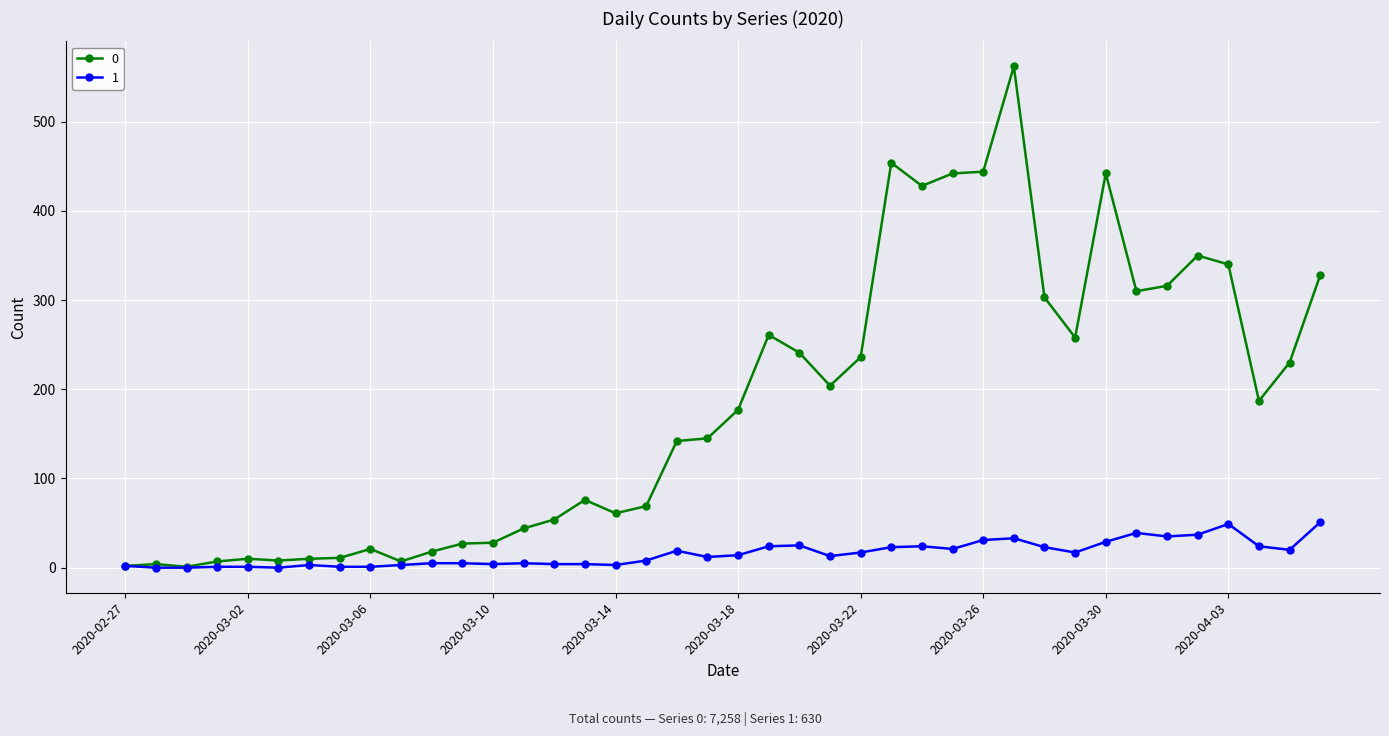

Rank the series by their maximum value, from lowest to highest.

1, 0